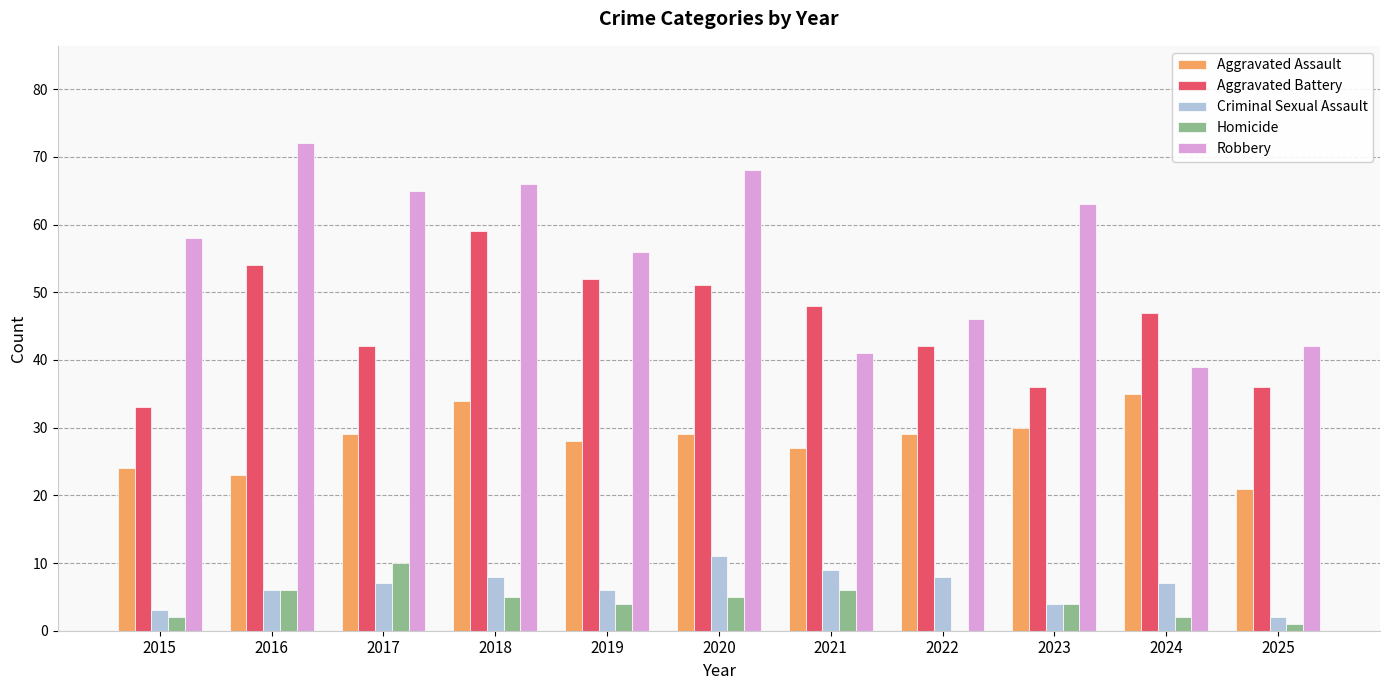

Which series has the largest total across all categories?

Robbery